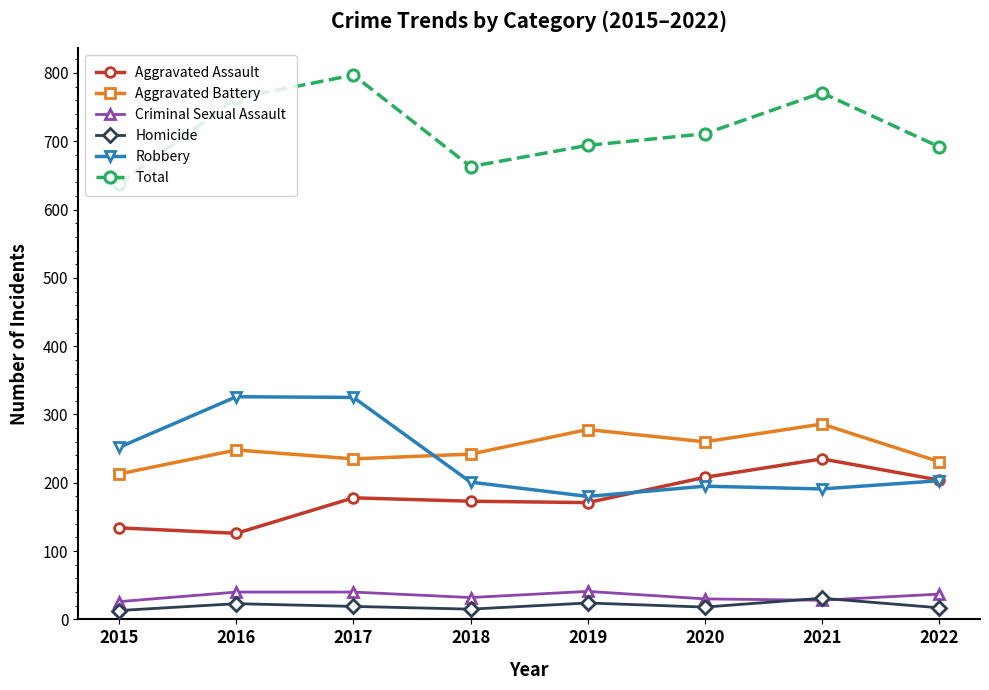

True or false: Total and Aggravated Assault intersect in this chart.

False